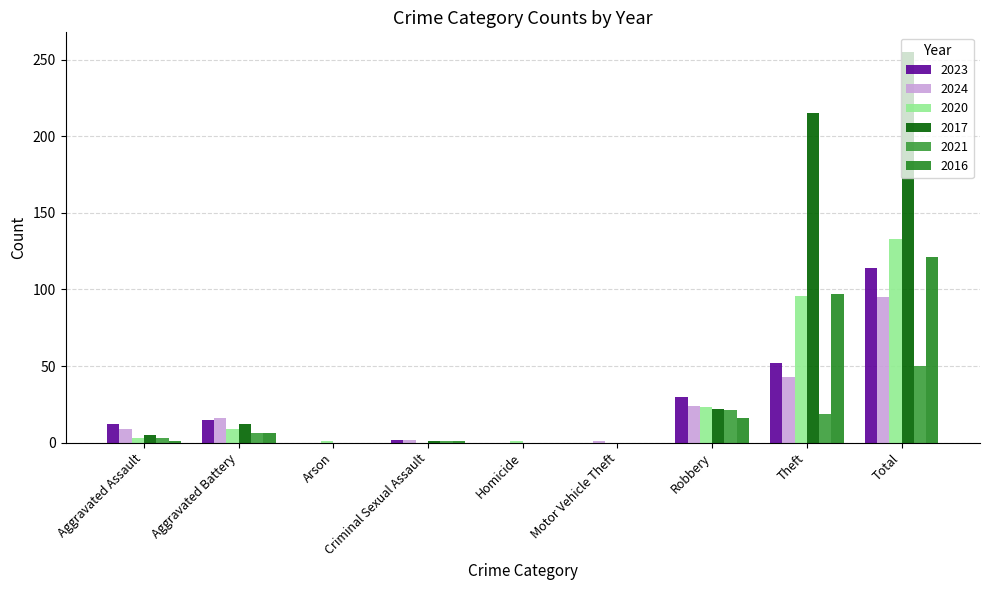

Does the chart contain stacked bars?

No